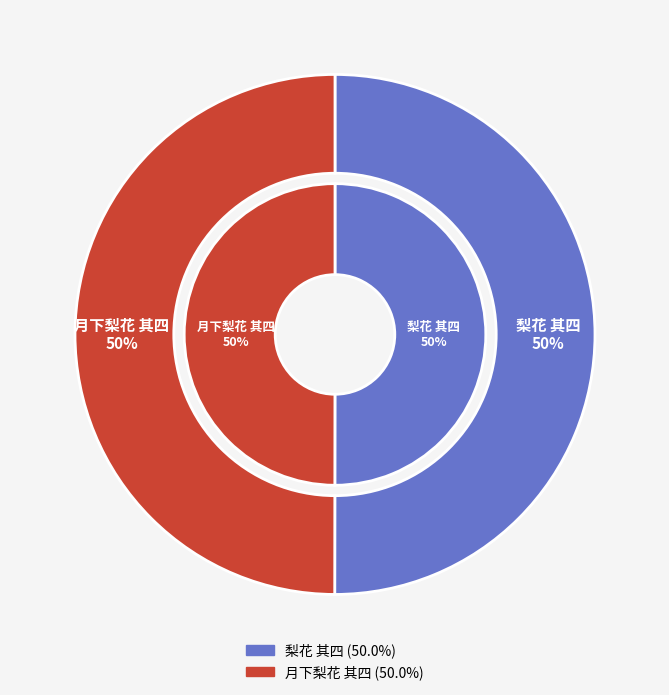

How many segments does this pie chart have?

2